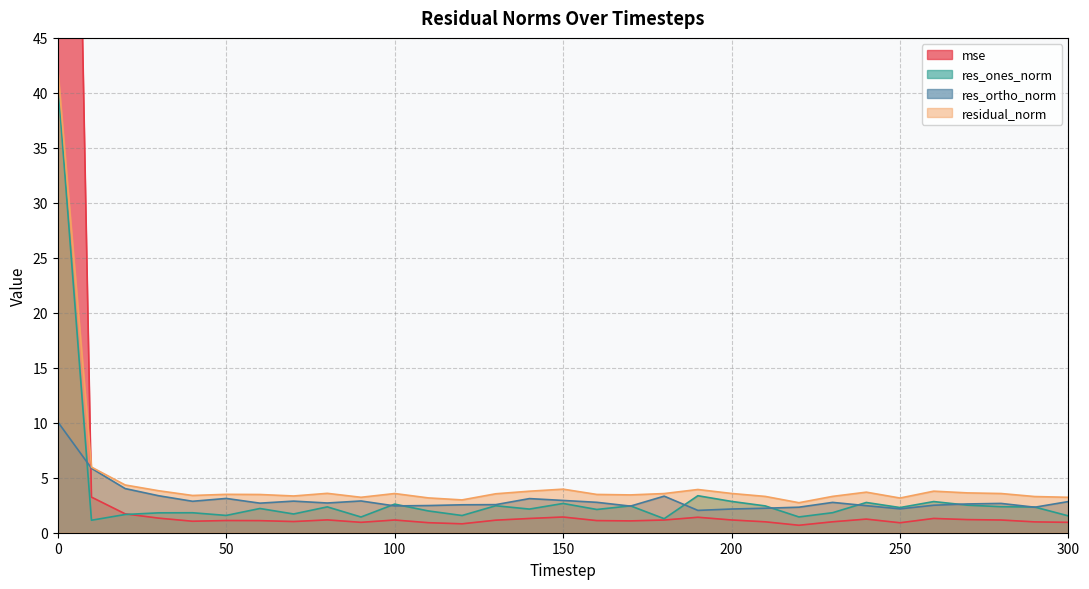

How many data points does each series have?

31